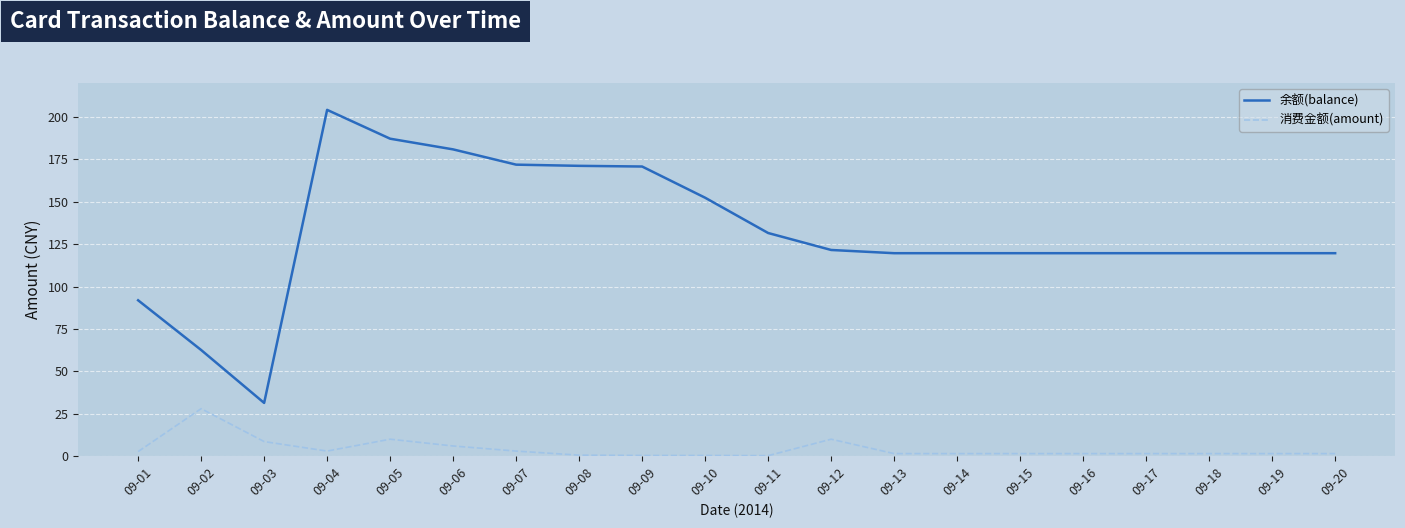

What is the total value across all series at 09-19?

121.2